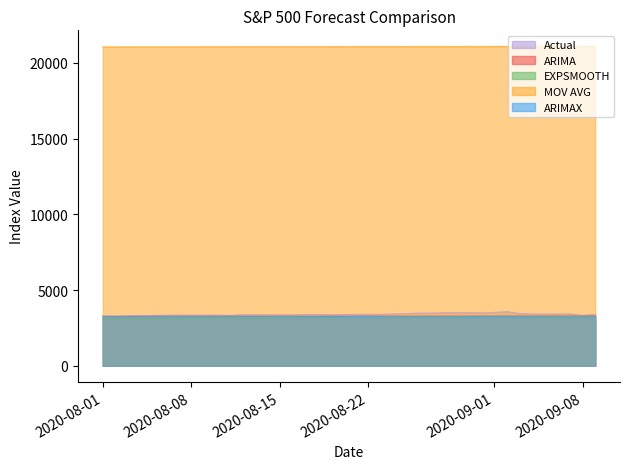

What is the total value across all series at 2020-09-08?

34189.5